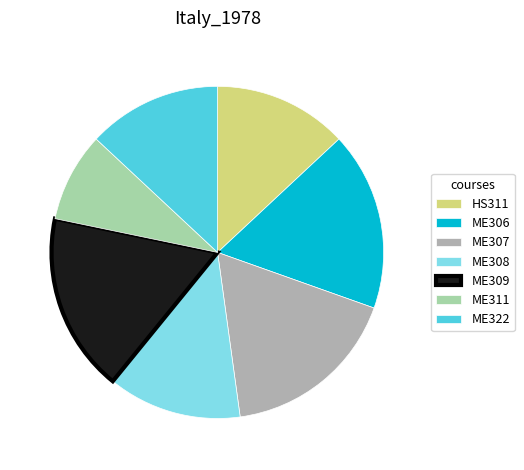

How many slices are in this pie chart?

7